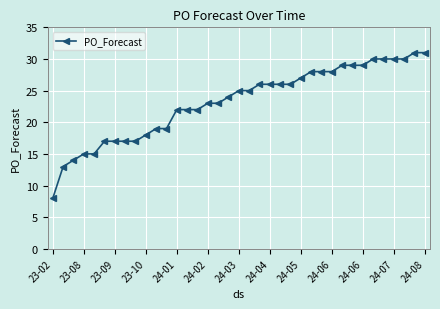

How many series are shown in this chart?

1